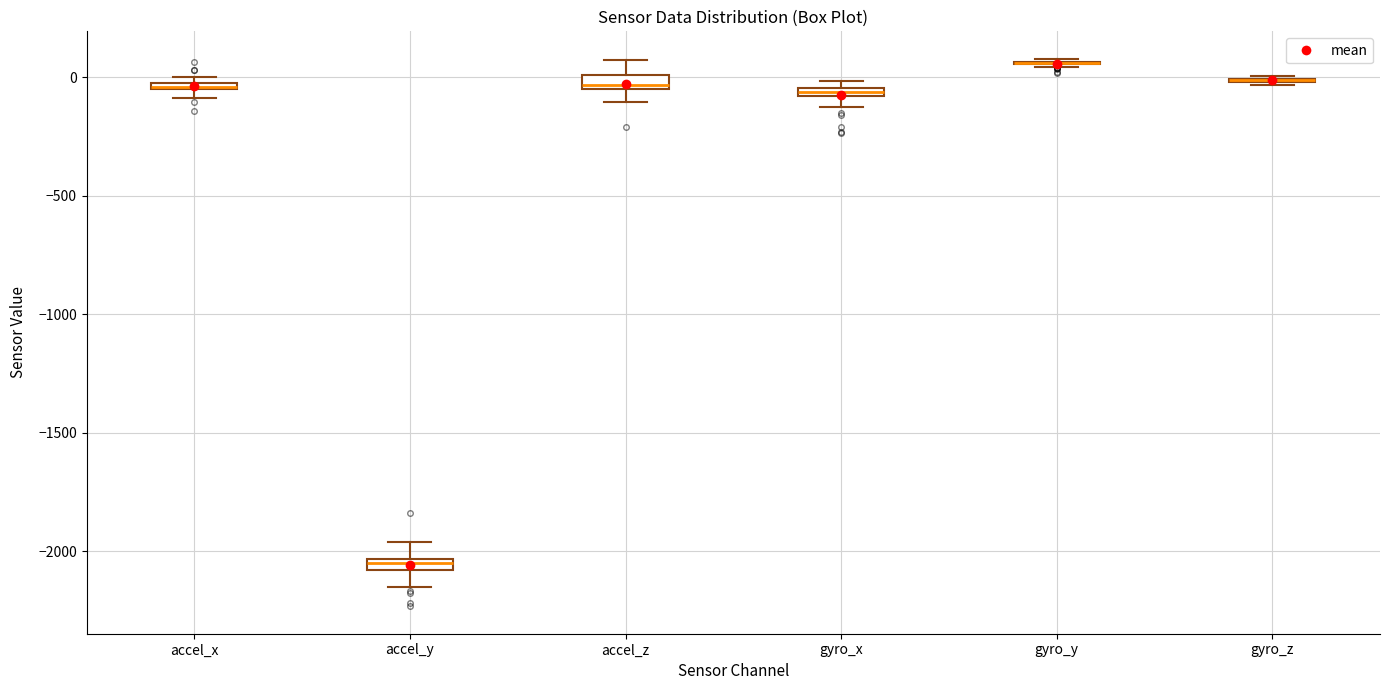

Where is the lower edge of the box for accel_x on the y-axis? The values are not printed on the chart, so give them approximately, as read against the axis.

-50